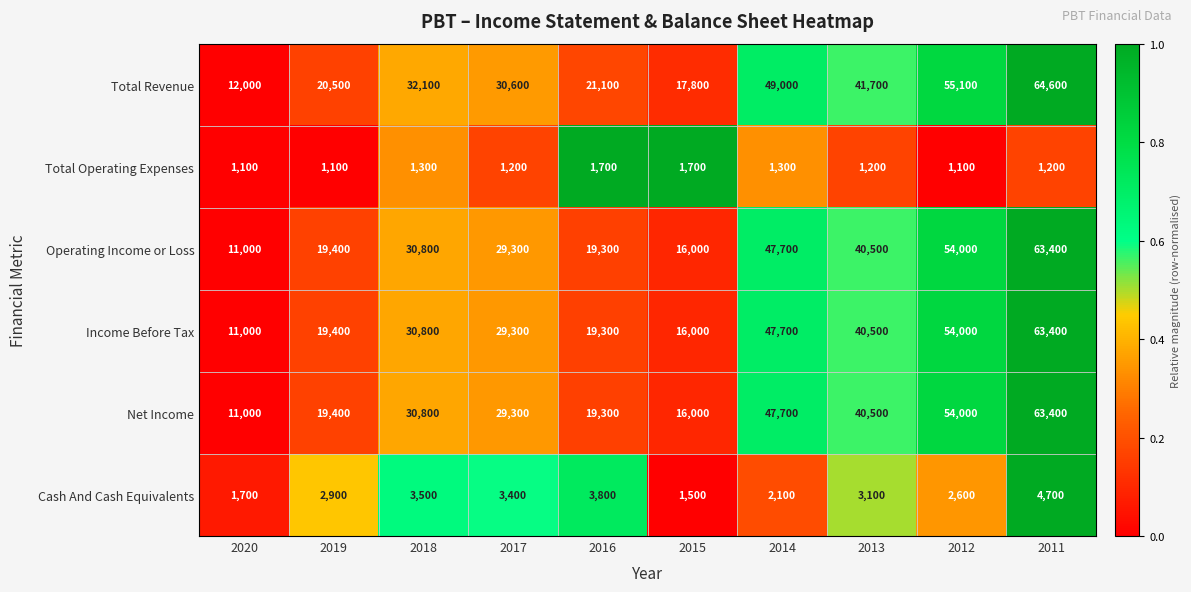

At which category is the sum across all series the highest?

2011